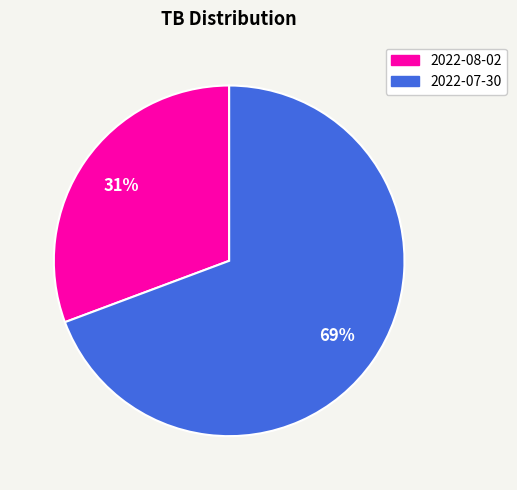

The 2022-07-30 slice represents 69% of the pie. True or false?

True